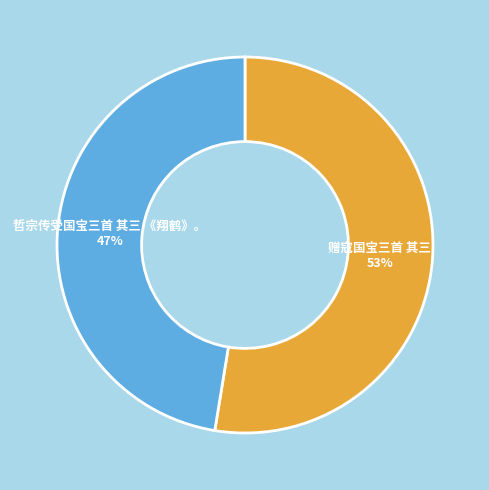

The 赠寇国宝三首 其三 slice represents 46% of the pie. True or false?

False